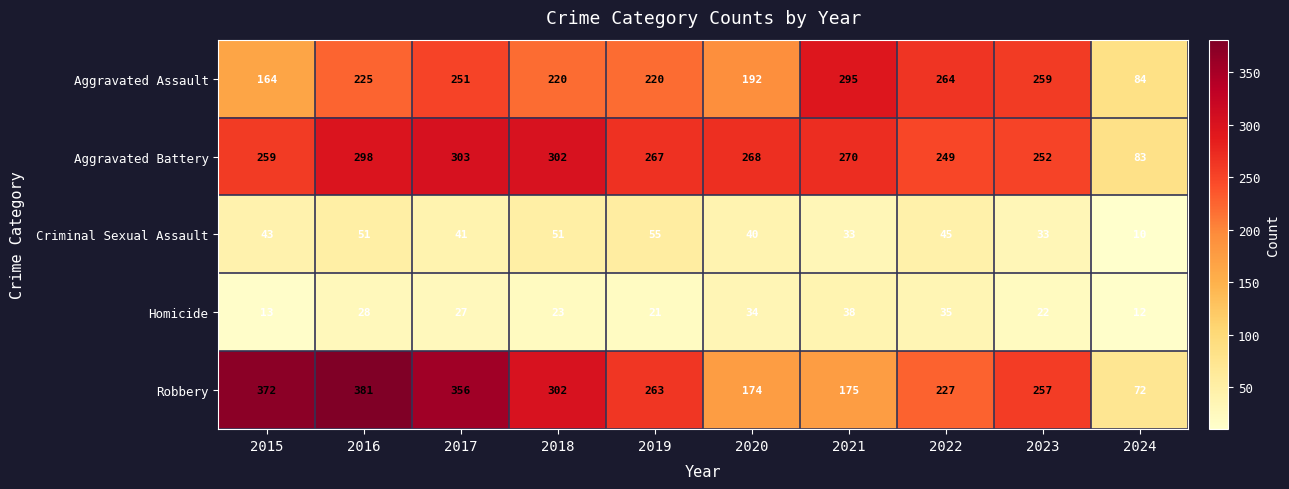

How many series are shown in this chart?

5